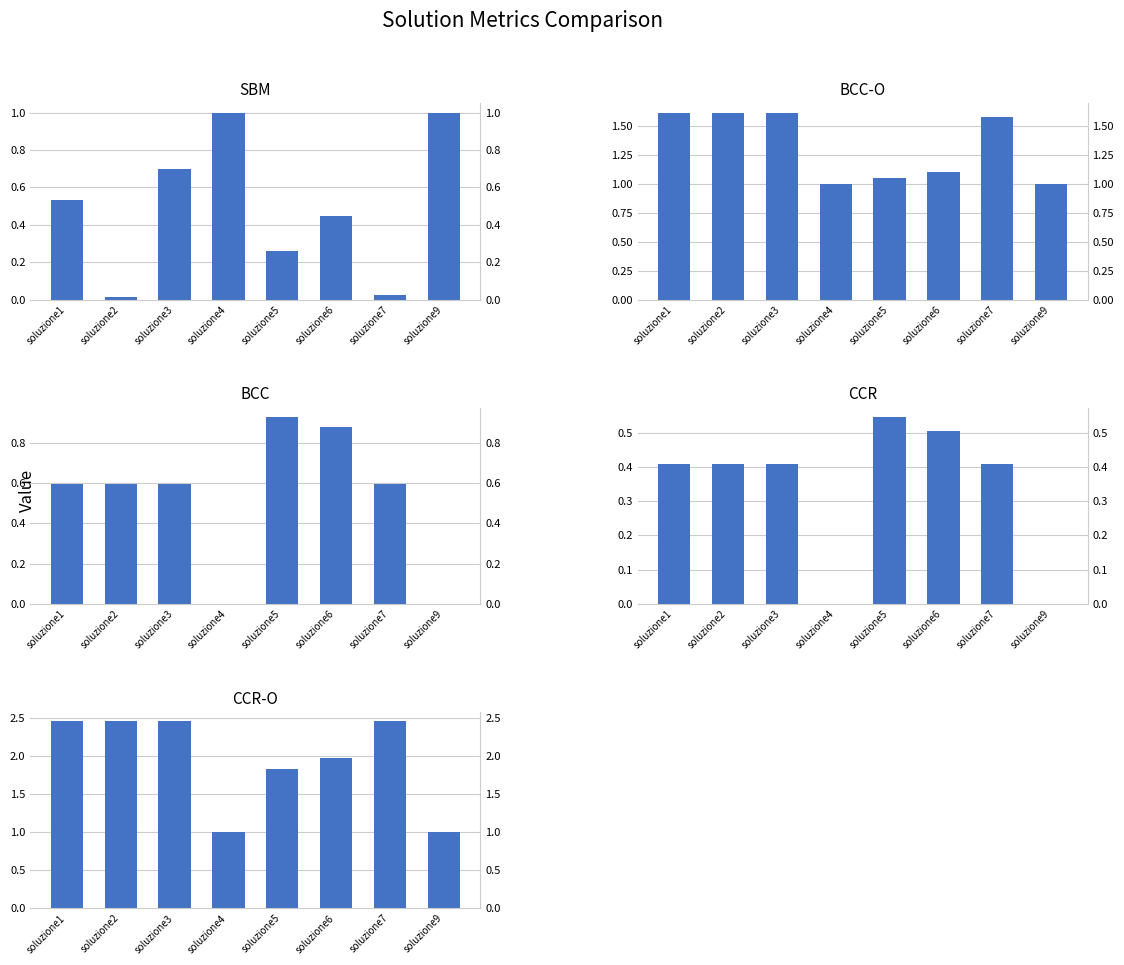

What is the value of the SBM bar at the 1st from the left?

0.5